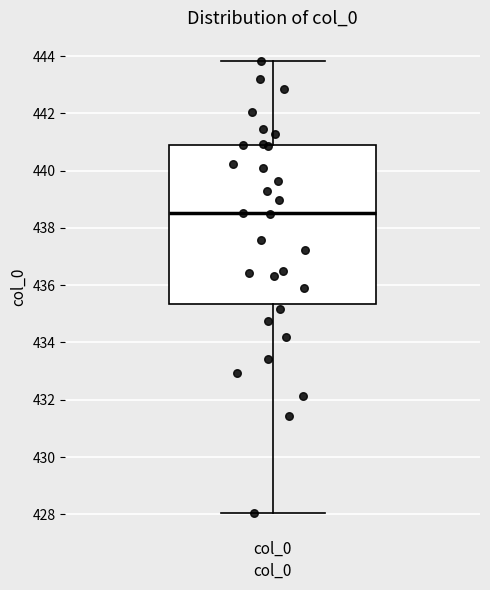

Where does the lower whisker of the box for col_0 end on the y-axis? The values are not printed on the chart, so give them approximately, as read against the axis.

428.0